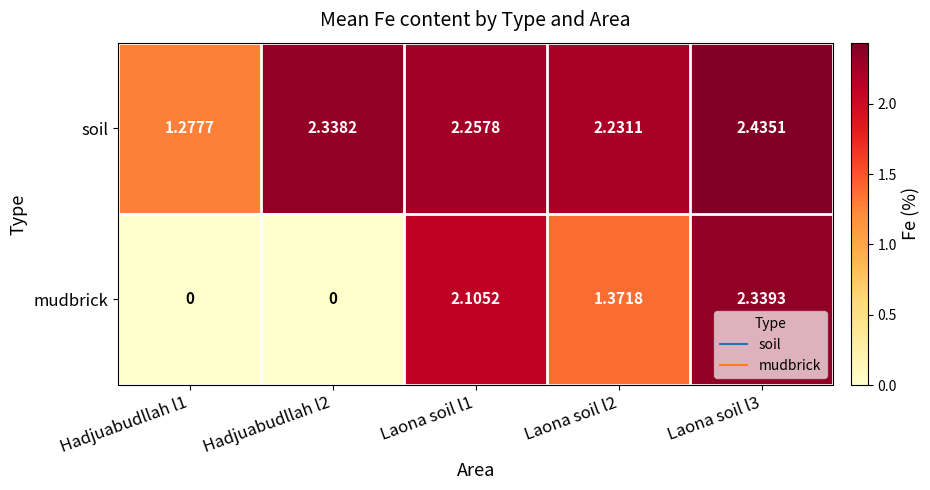

List the series in order of their peak value, highest first.

soil, mudbrick